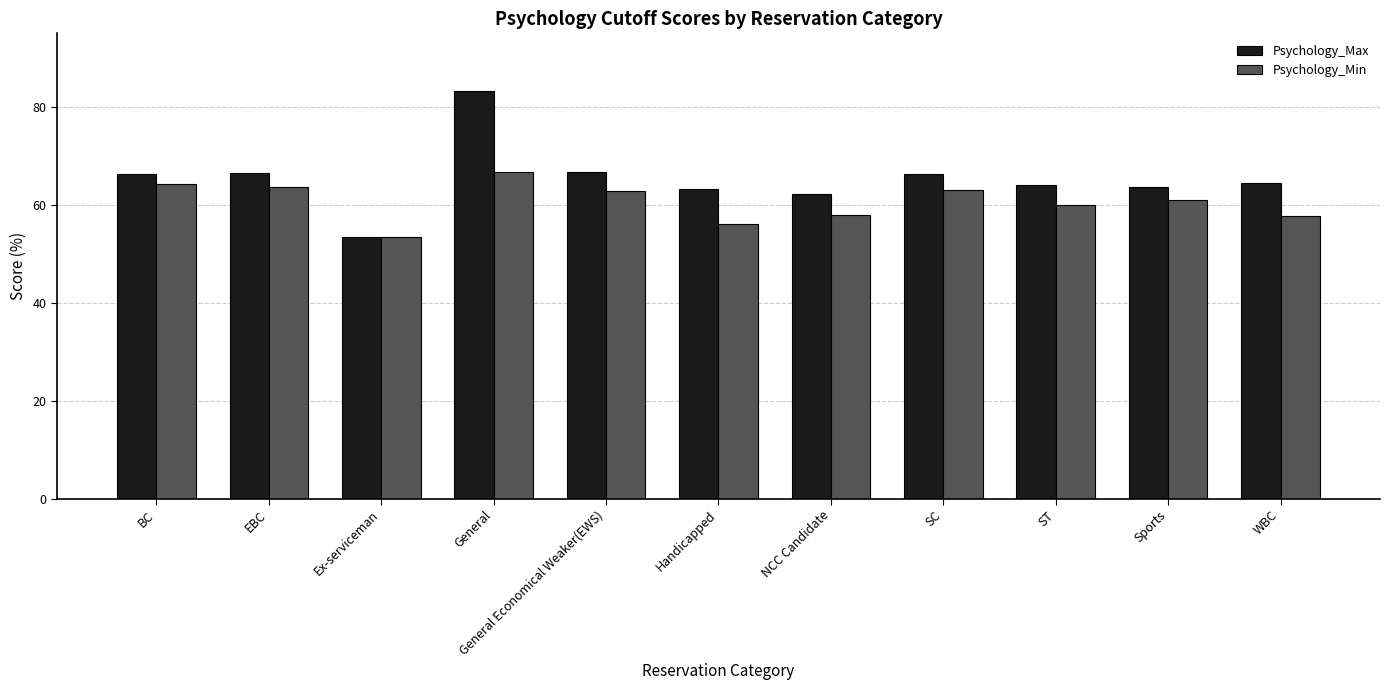

At which category is the sum across all series the highest?

General